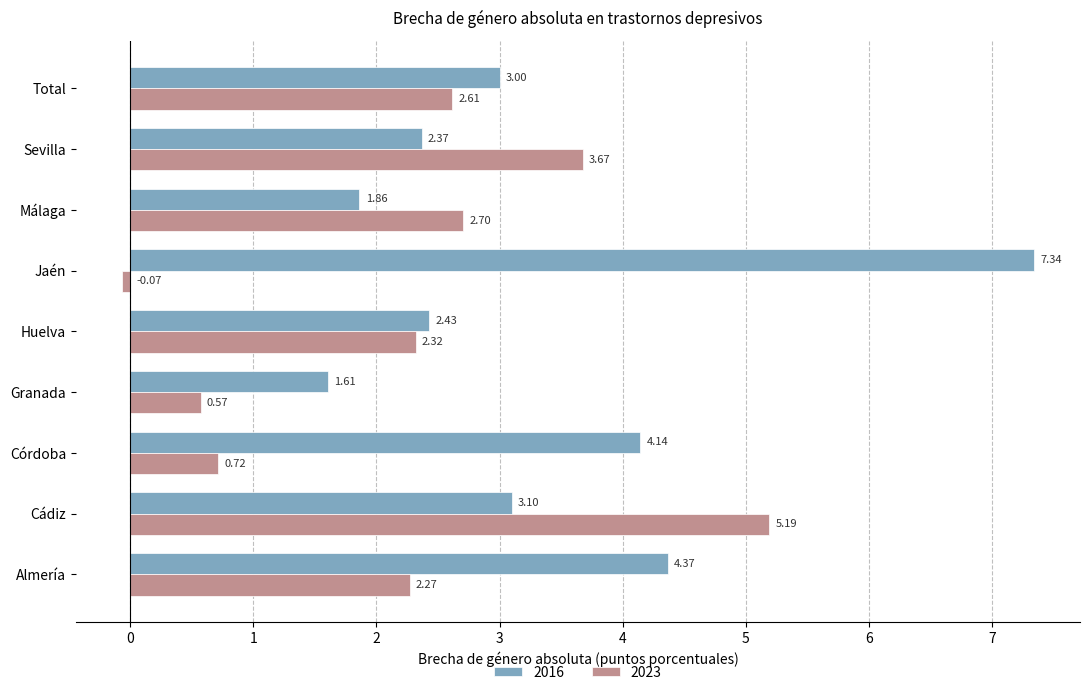

Which category has the lowest value in the 2023 series?

Jaén